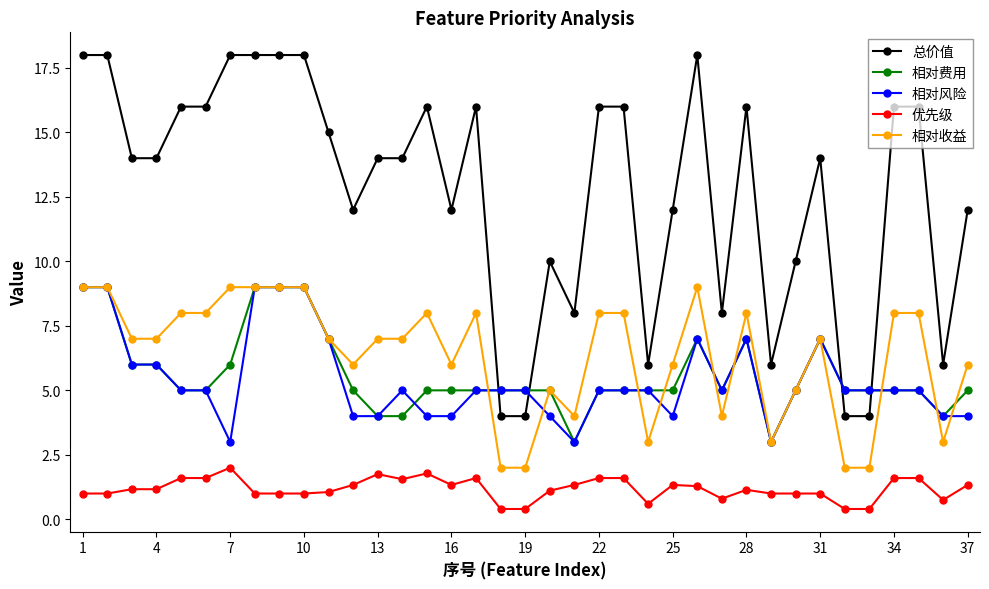

Which series has the widest spread of values?

总价值